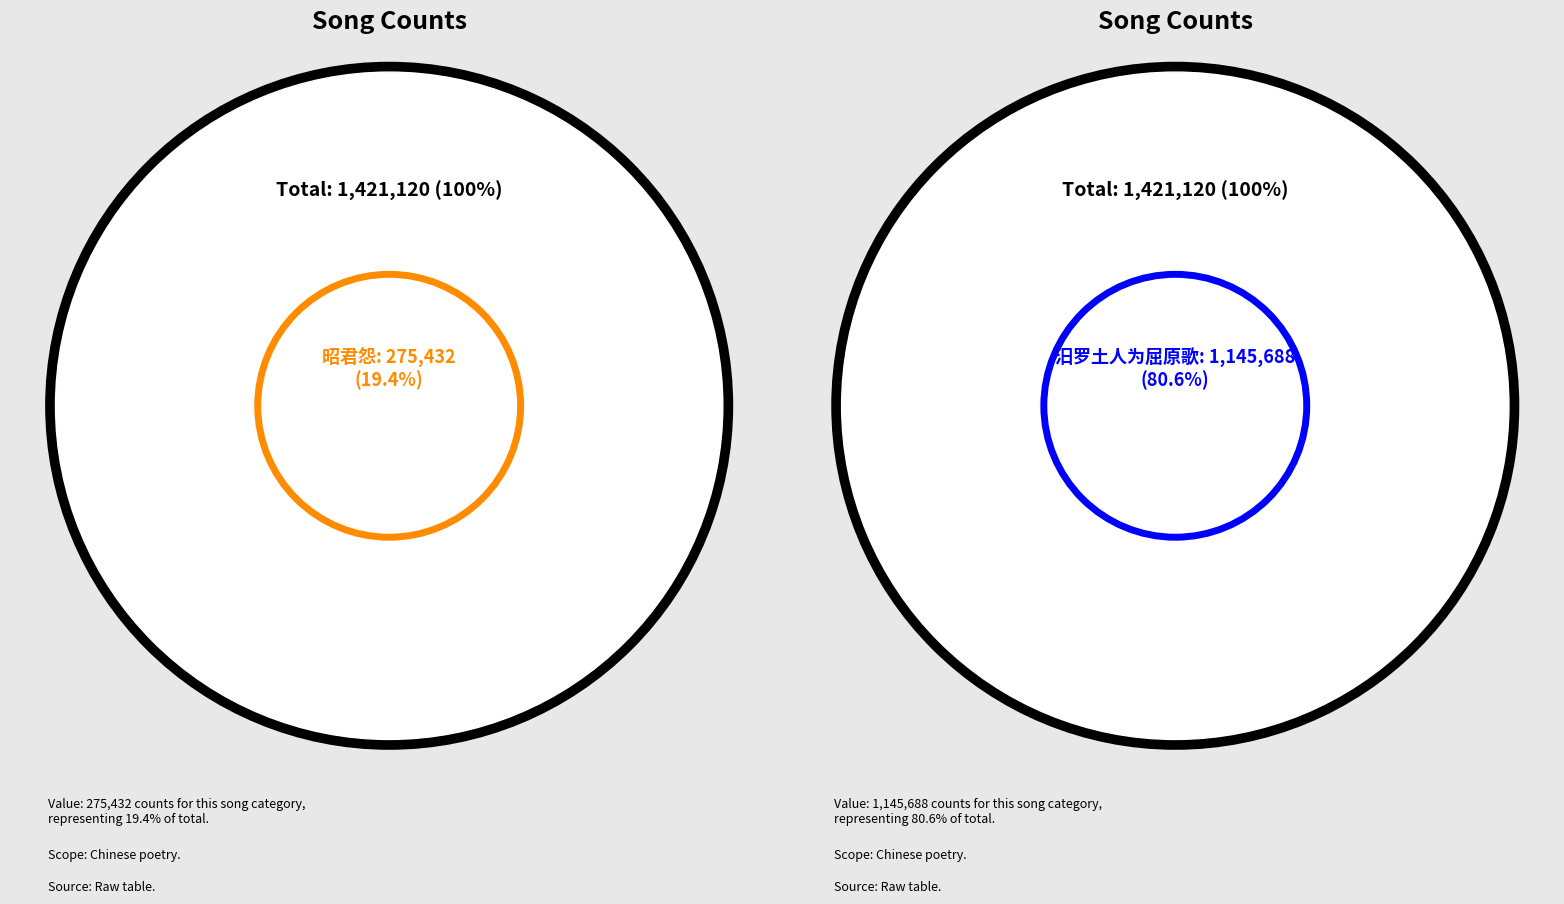

What is the ratio of the value at 汨罗土人为屈原歌 to the value at 昭君怨·琴曲有昭君怨，亦名水仙操，云为屈原沈江而作?

4.2